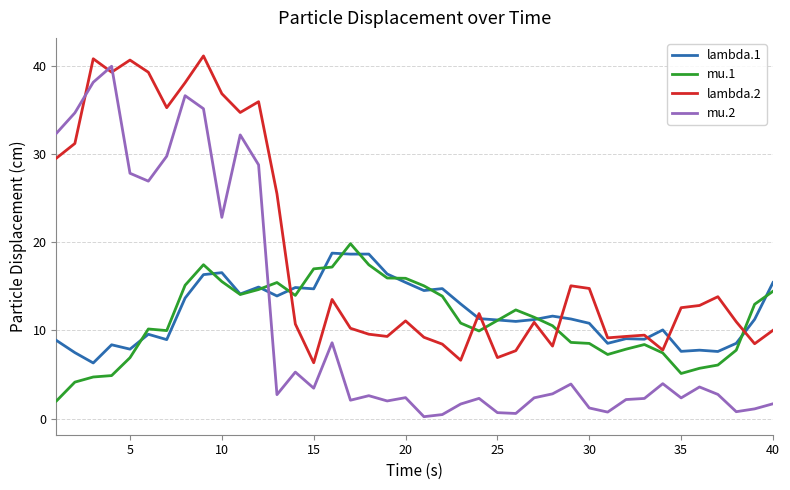

Which series has the largest range (max minus min)?

mu.2